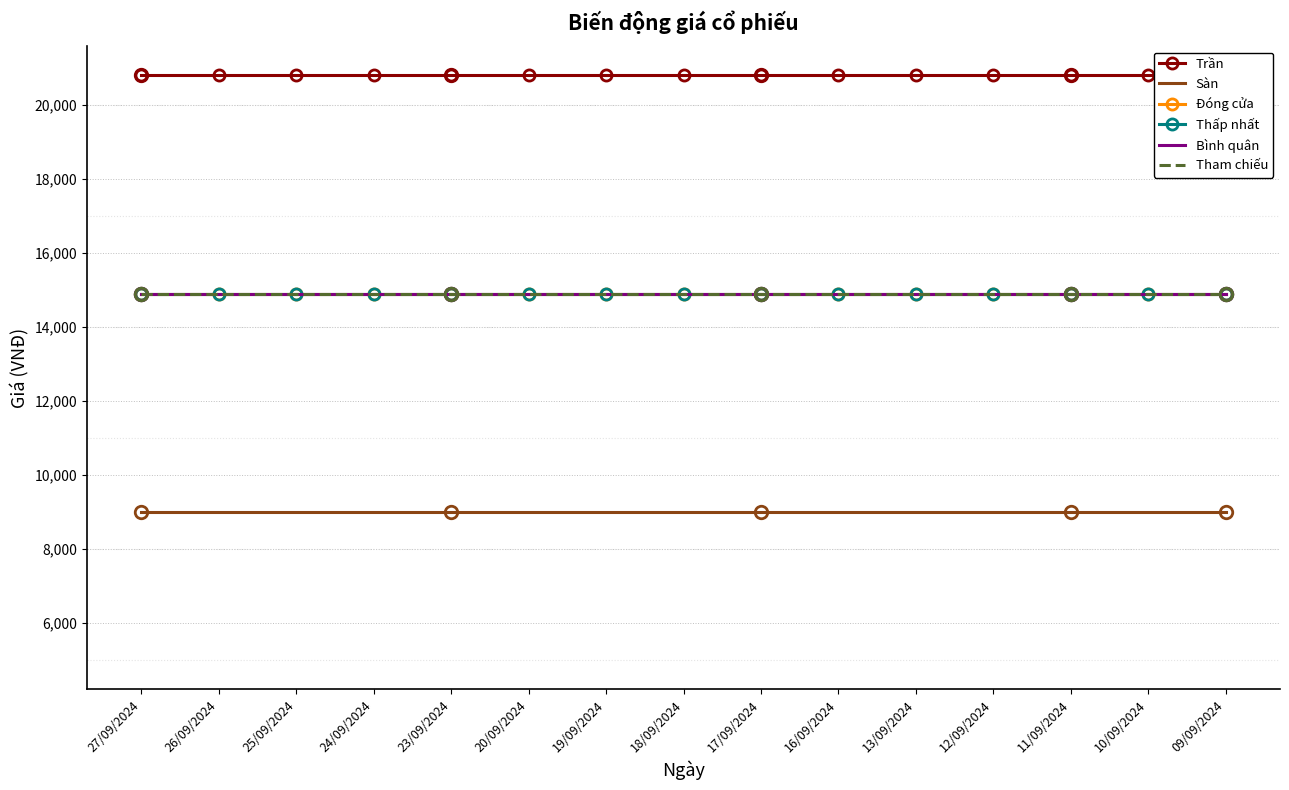

What is the smallest value displayed?

9000